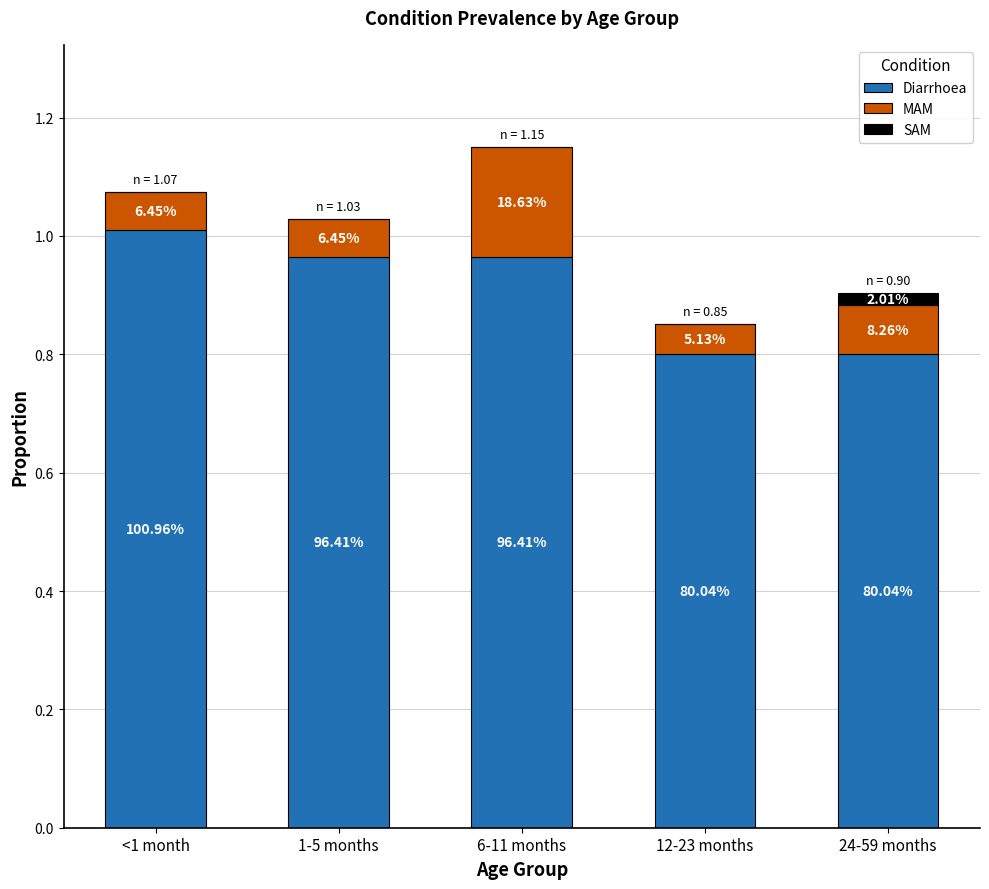

What position from the left is 1-5 months?

2